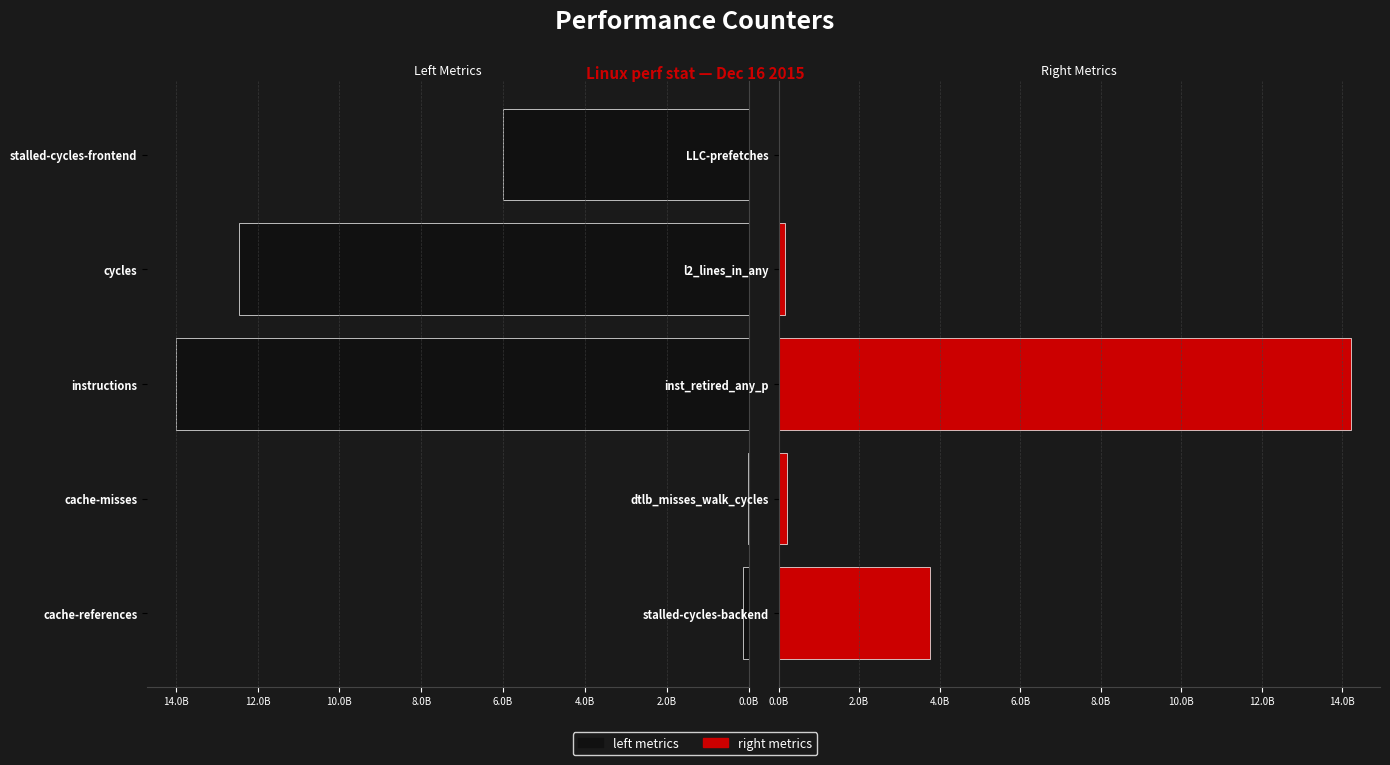

At how many categories does at least one series exceed 8093144010?

2